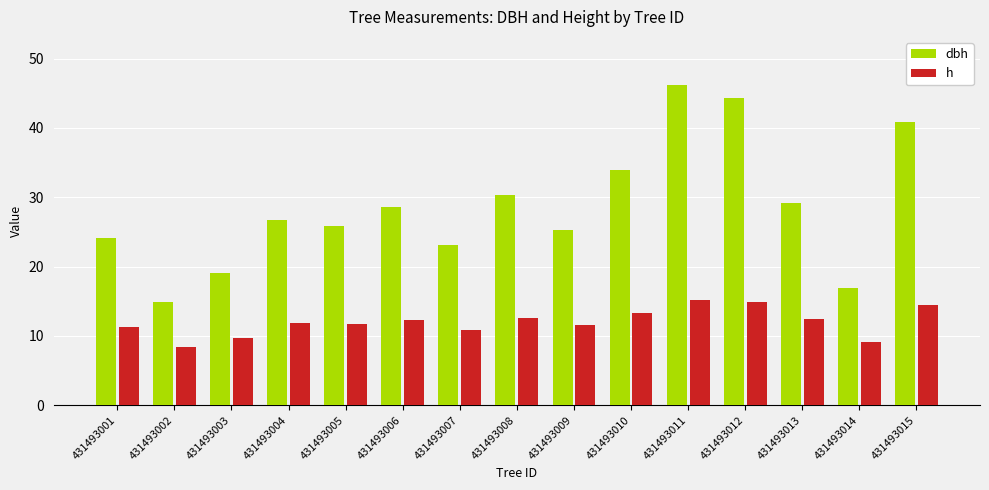

Rank the categories by dbh value from lowest to highest.

431493002, 431493014, 431493003, 431493007, 431493001, 431493009, 431493005, 431493004, 431493006, 431493013, 431493008, 431493010, 431493015, 431493012, 431493011